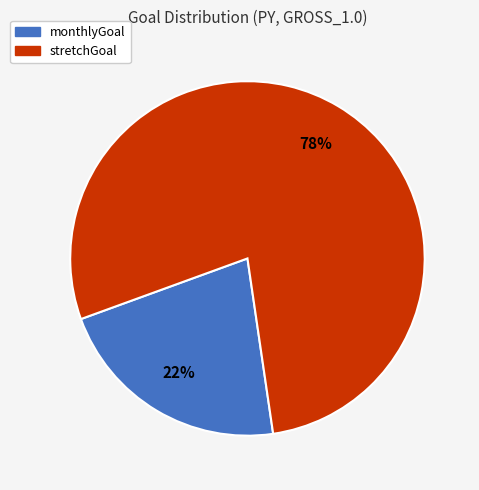

What is the largest slice in the pie chart?

stretchGoal